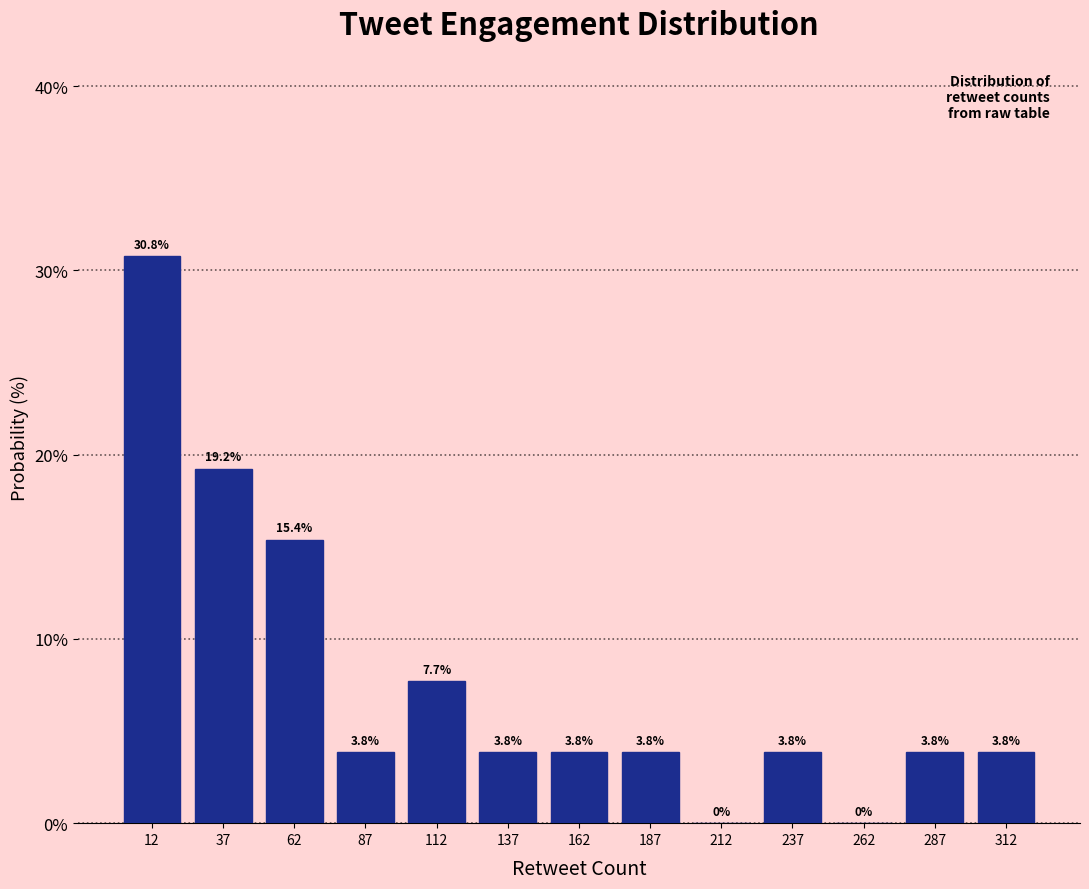

Reading left to right, list every bar in this chart as the range it spans on the x-axis followed by its height.

0 to 25: 30.8
25 to 50: 19.2
50 to 75: 15.4
75 to 100: 3.8
100 to 125: 7.7
125 to 150: 3.8
150 to 175: 3.8
175 to 200: 3.8
200 to 225: 0.0
225 to 250: 3.8
250 to 275: 0.0
275 to 300: 3.8
300 to 325: 3.8